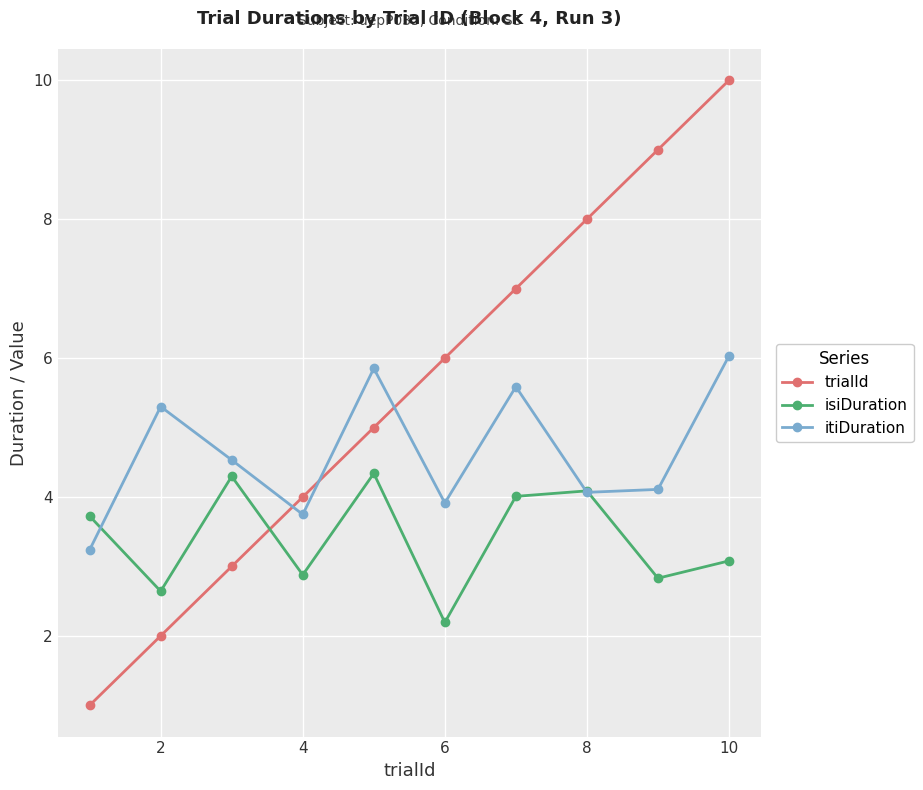

True or false: trialId and isiDuration cross at least once.

True